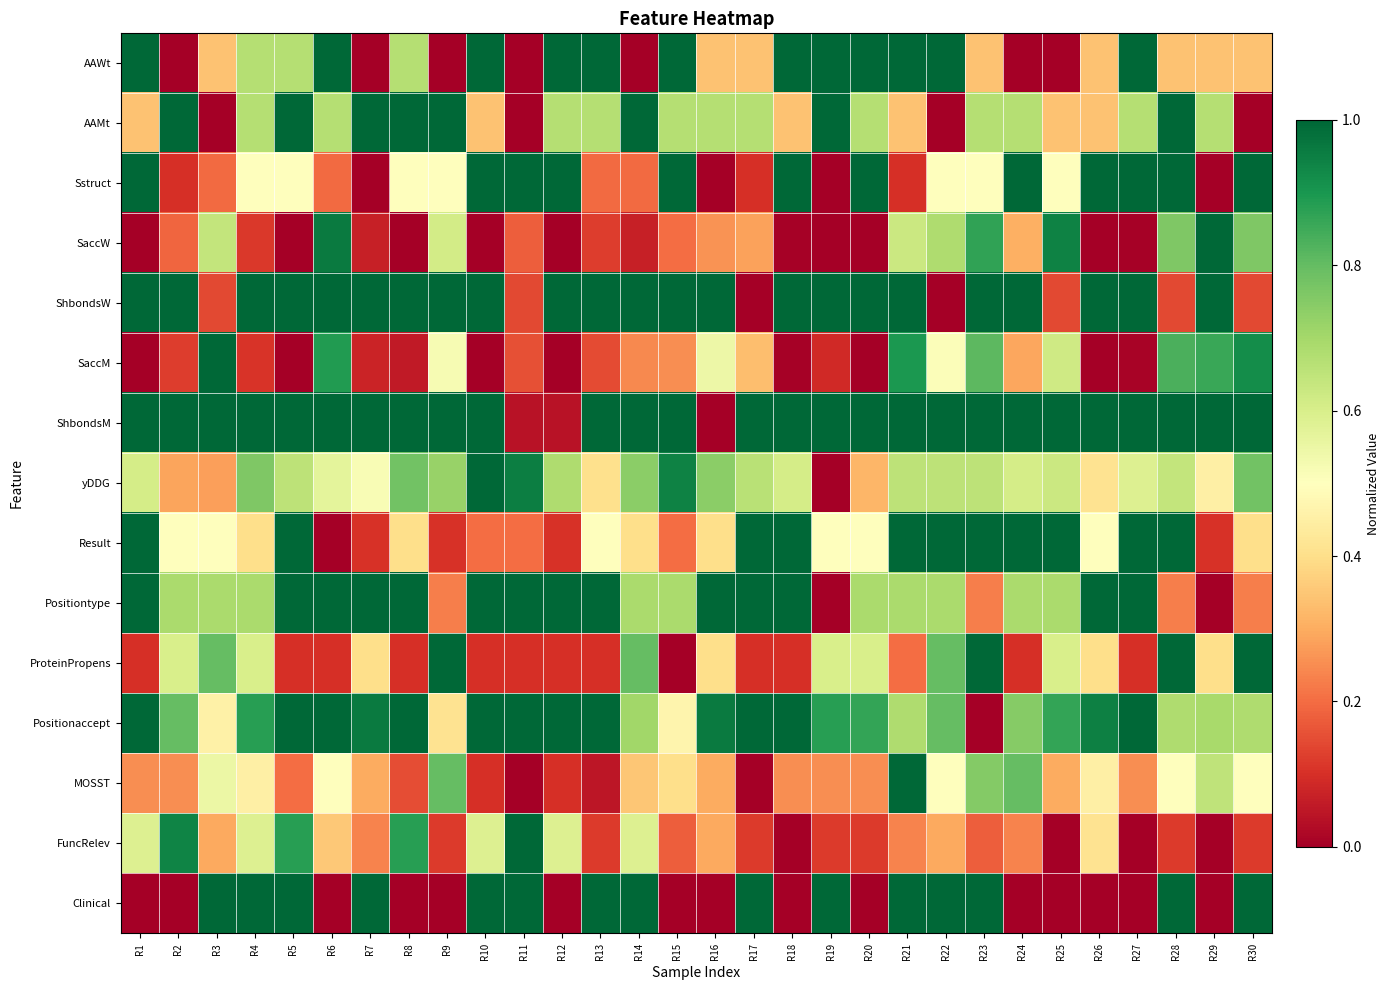

How many data points does each series have?

30